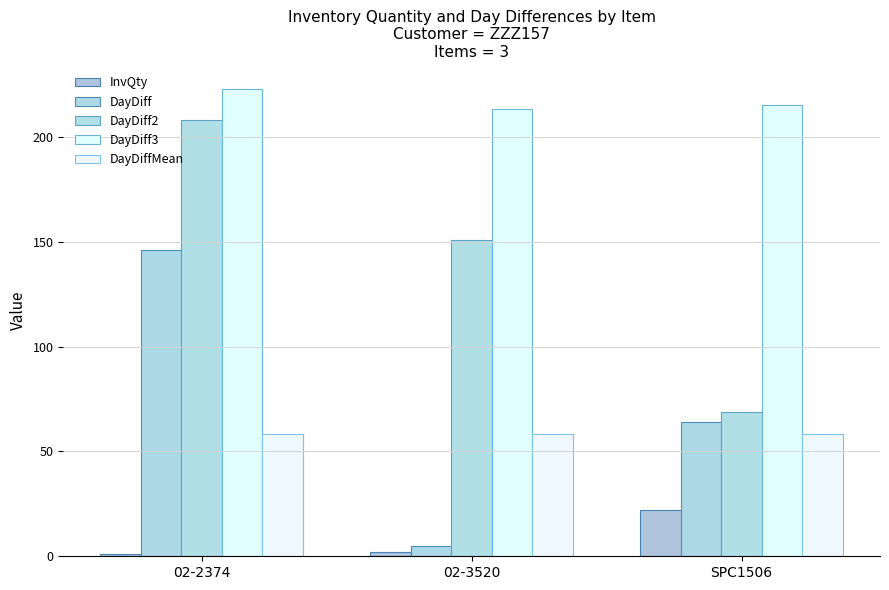

What is the difference between the maximum and minimum values in the DayDiff2 series?

139.0